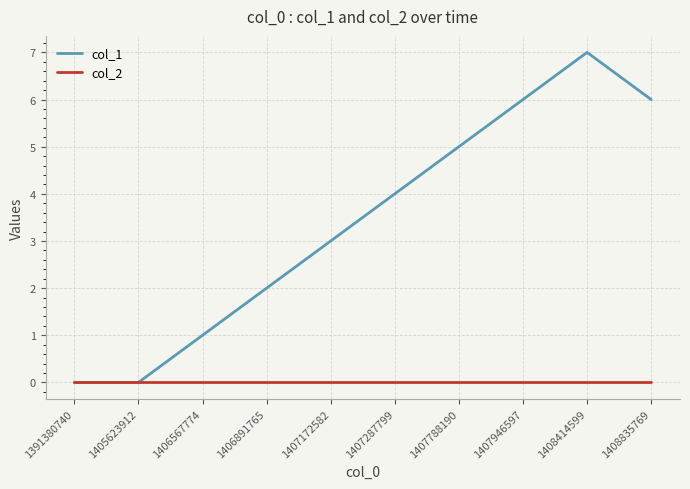

What is the difference between the col_1 values at 1408835769 and 1406891765?

4